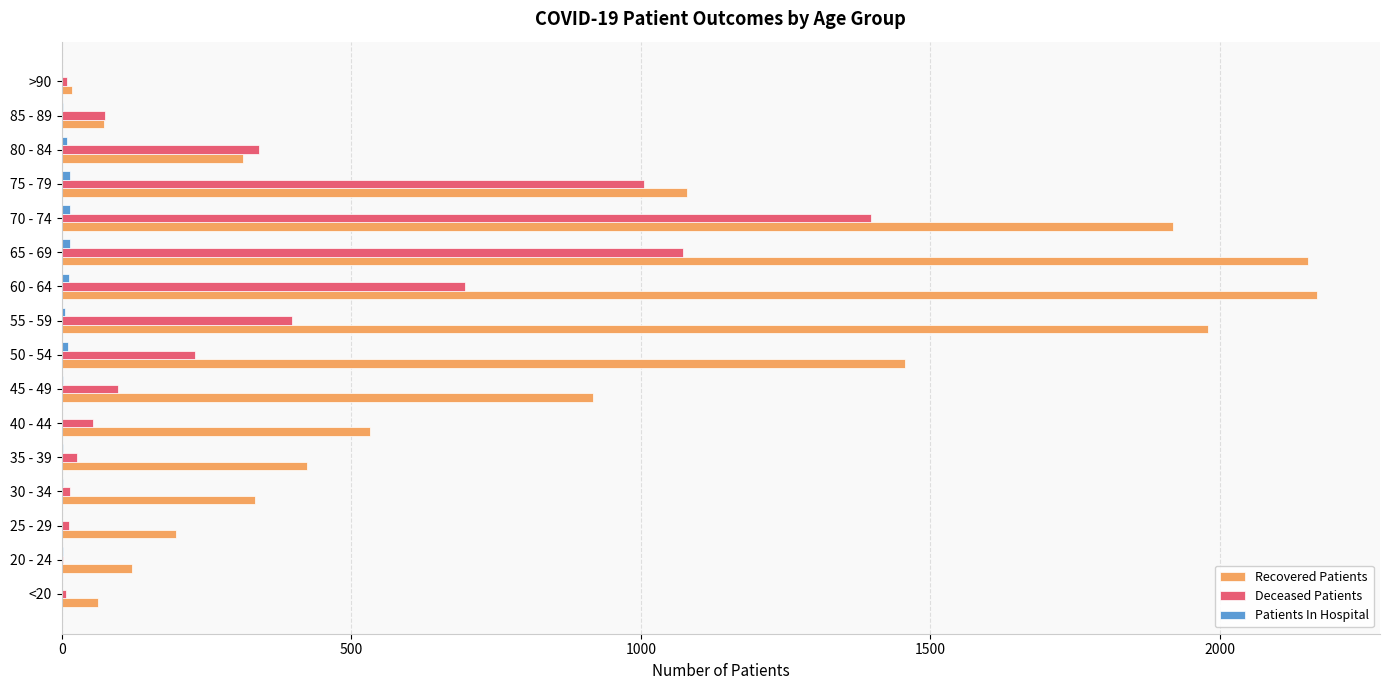

What is the greatest value displayed?

2168